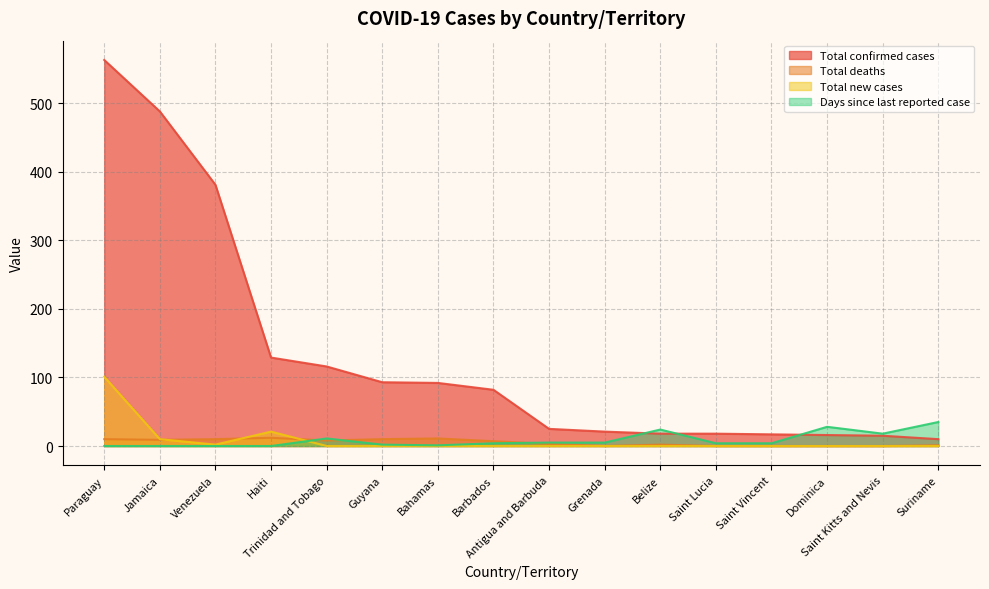

Between Venezuela and Dominica, which series saw the biggest shift?

Total confirmed cases